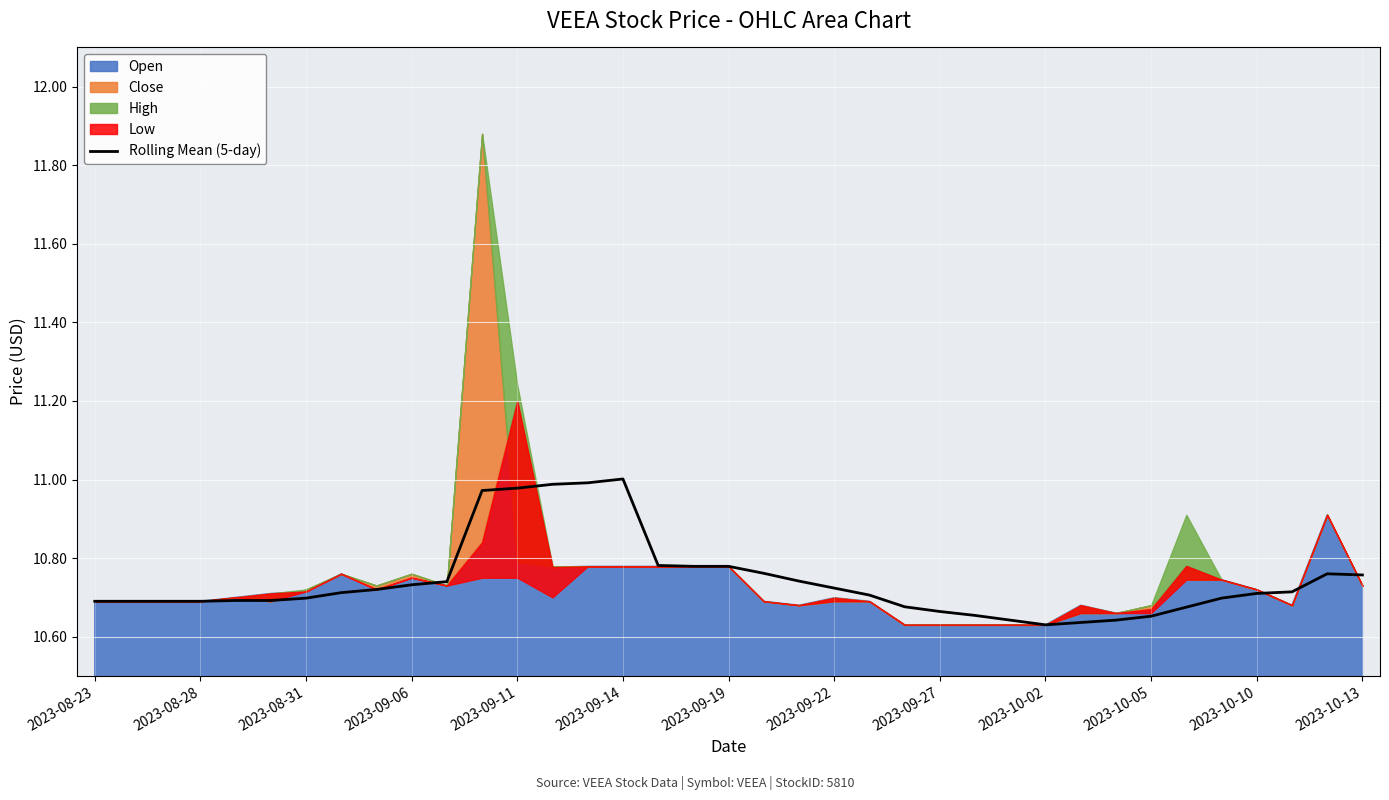

What is the value of the 2nd point from the left?

10.7